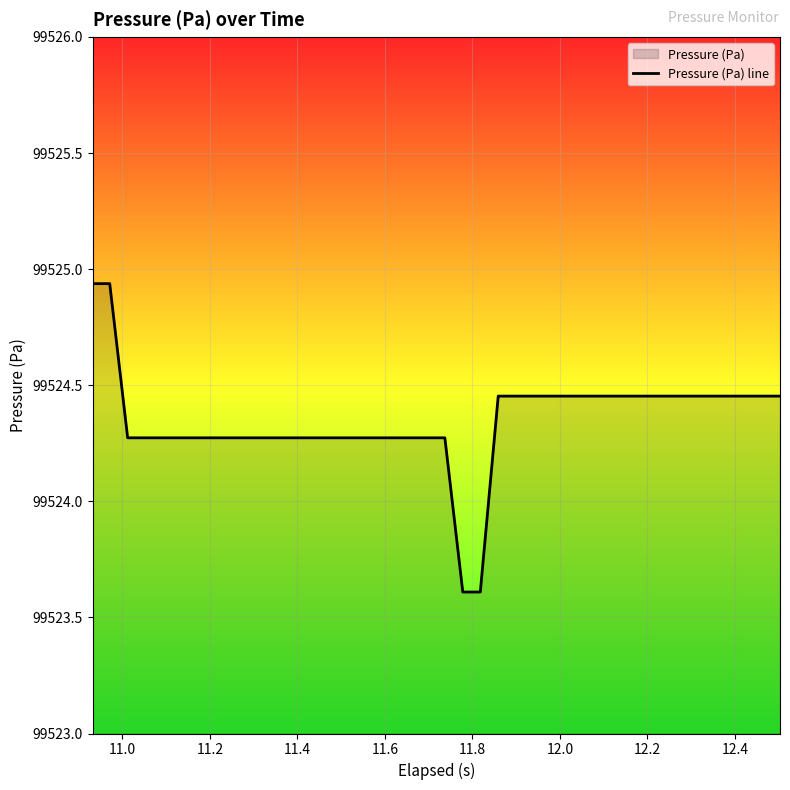

What is the minimum value shown in the chart?

99523.6